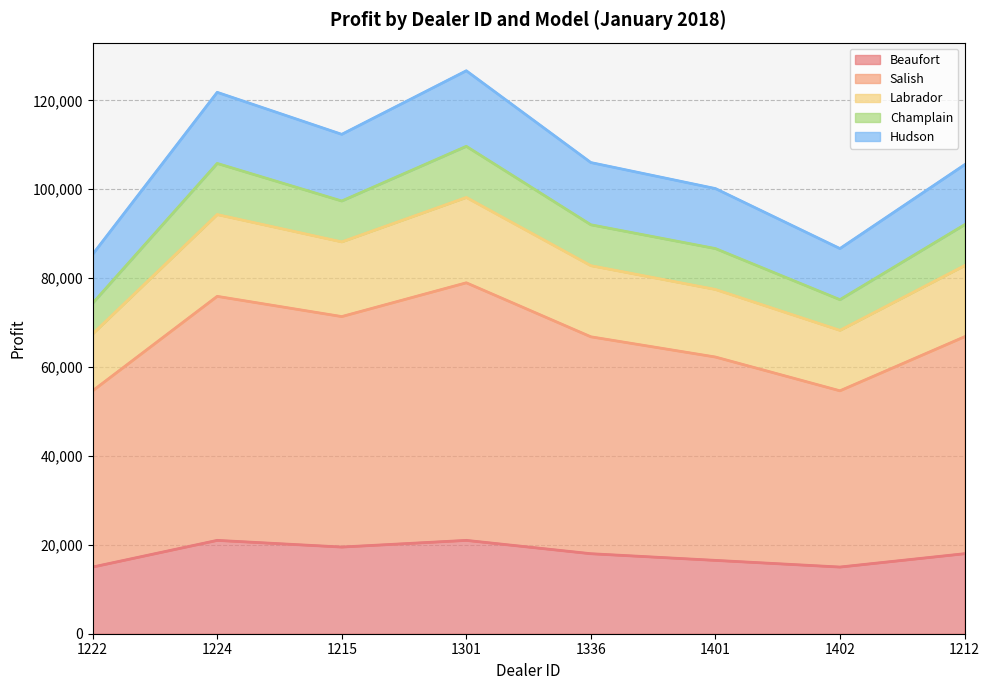

How many Salish values are between 62250 and 75900?

5